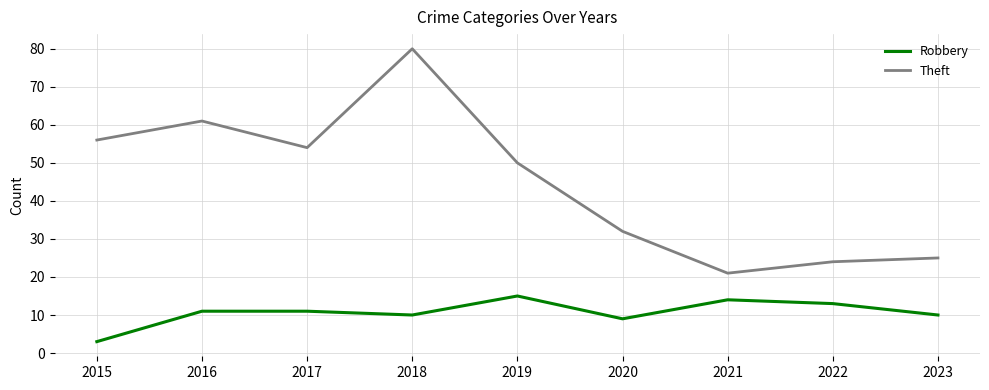

Read the Robbery value at 2015.

3